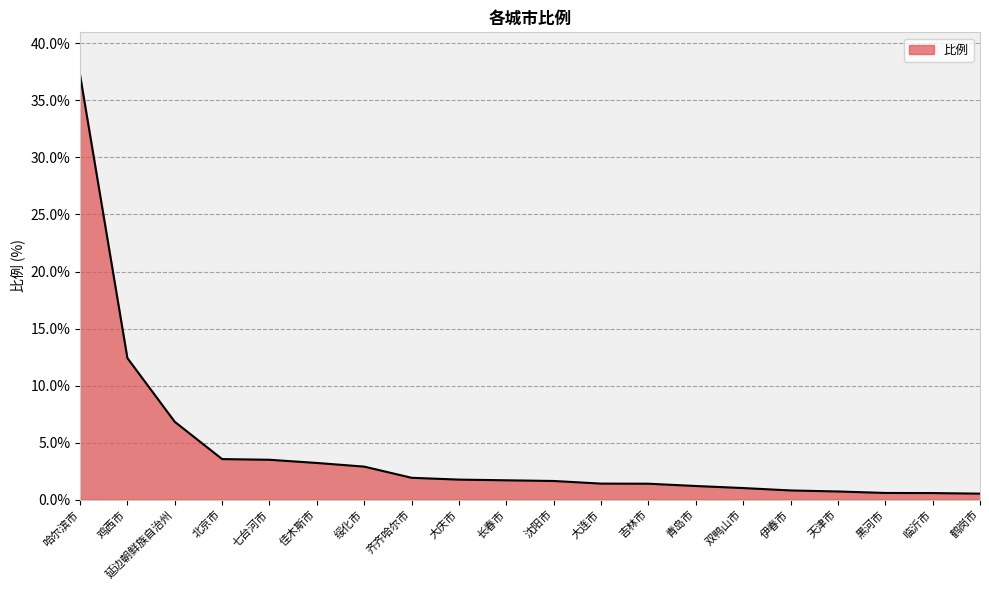

Approximately how many times larger is the value at 鹤岗市 compared to 北京市?

0.1